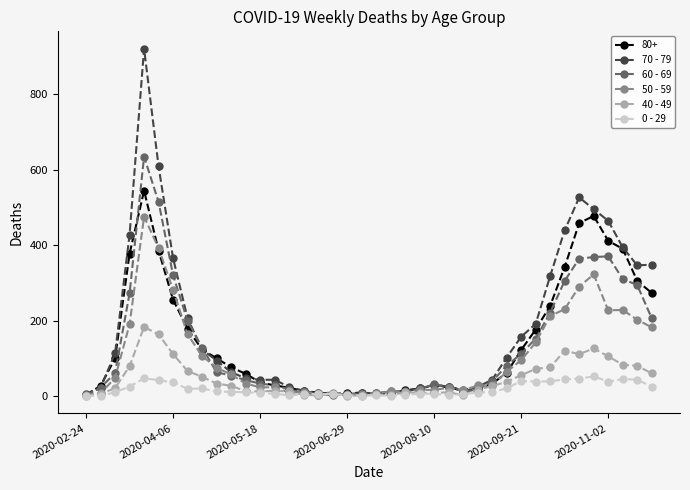

Which series has the widest spread of values?

70 - 79